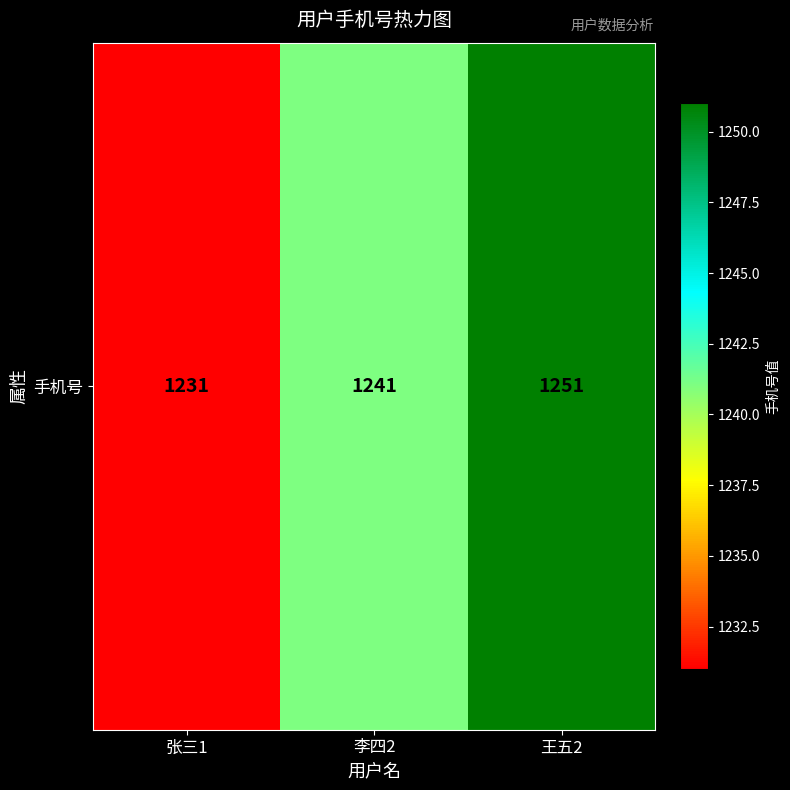

What is the sum of all values?

3723